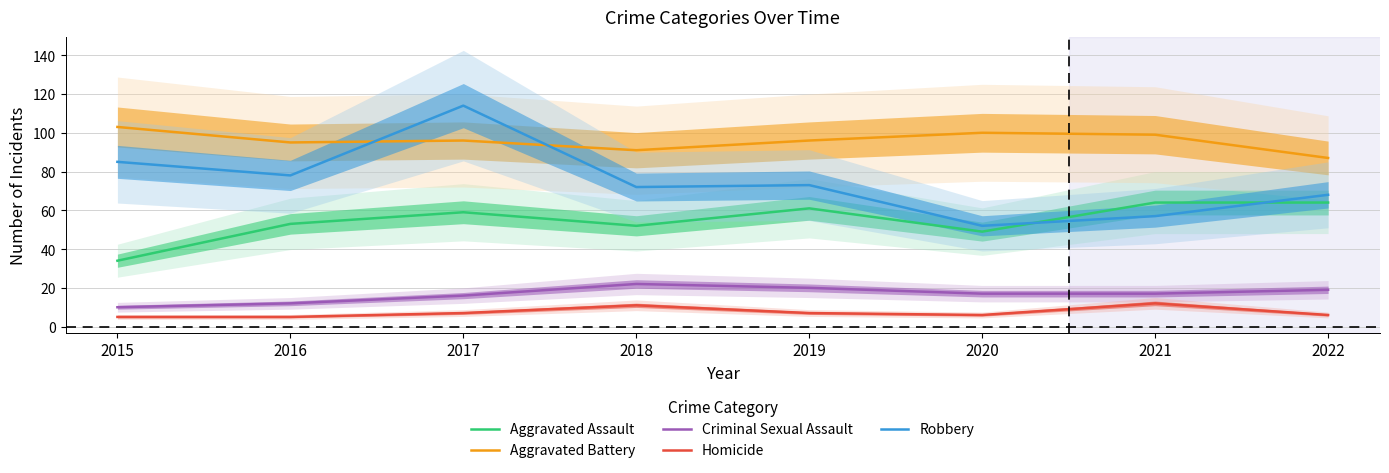

Is it true that Homicide equals 11 at 2019?

False